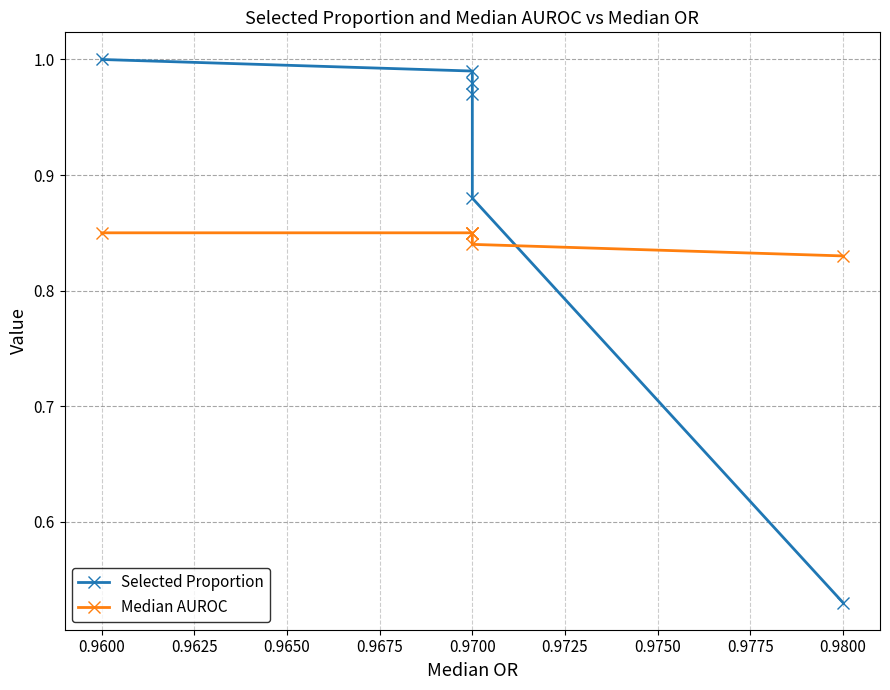

True or false: Median AUROC has more than 2 interior local peaks.

False